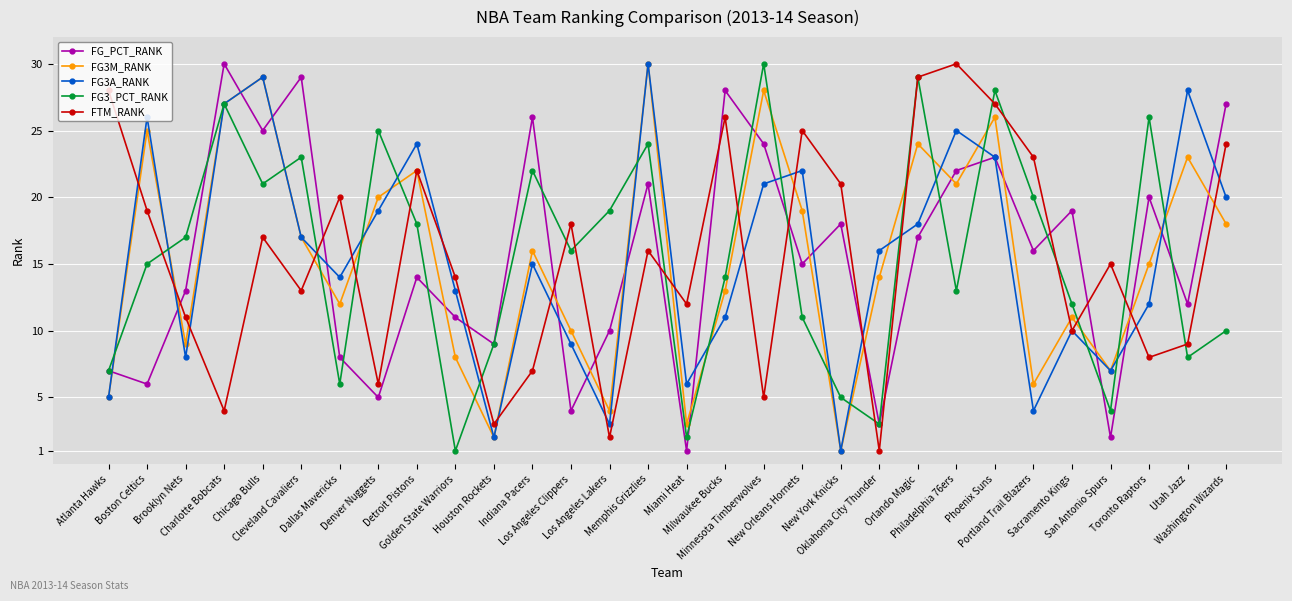

What is the greatest value displayed?

30